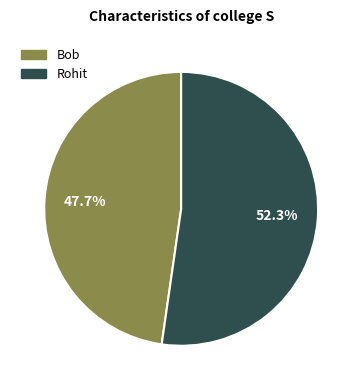

Rank the categories by value from highest to lowest.

Rohit, Bob